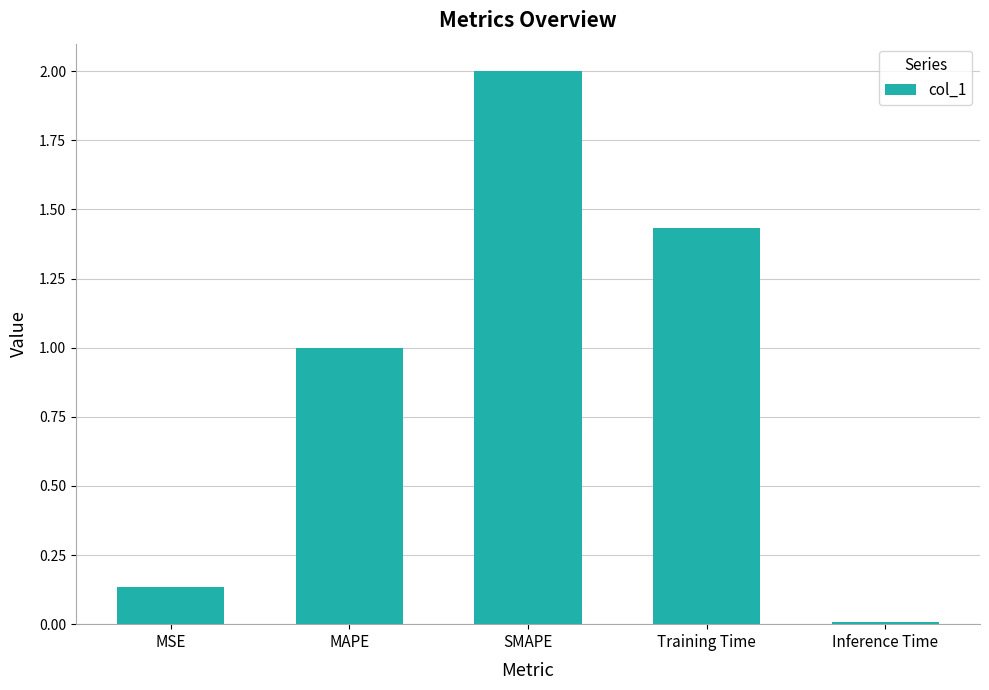

Between MSE and SMAPE, which is larger?

SMAPE